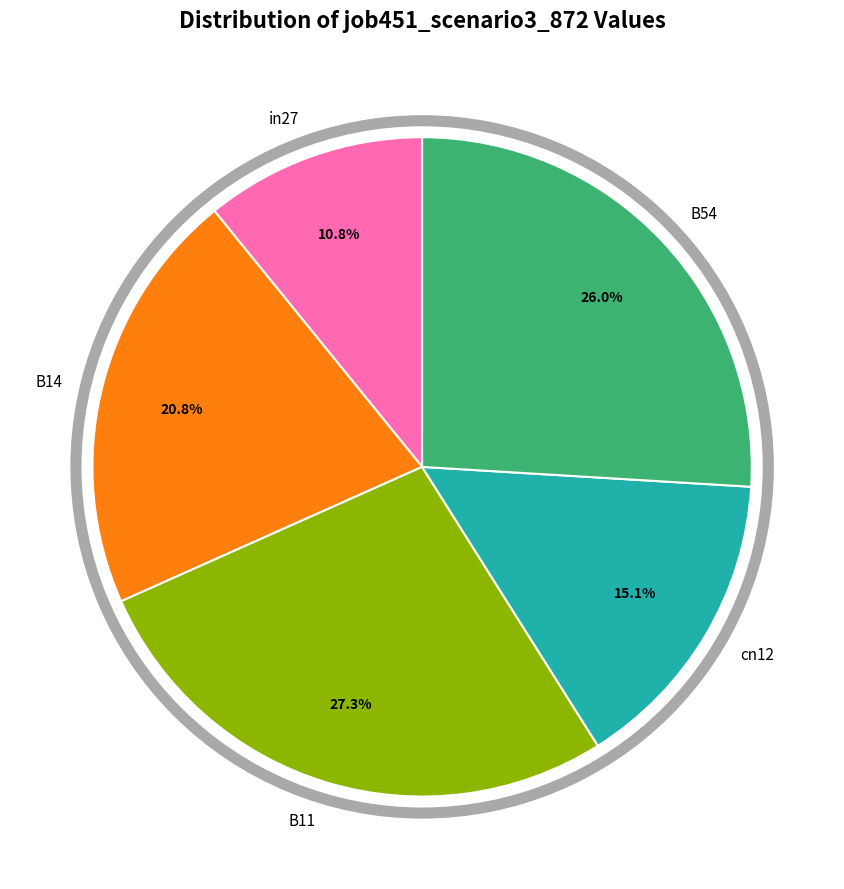

Does any single category account for the majority?

No